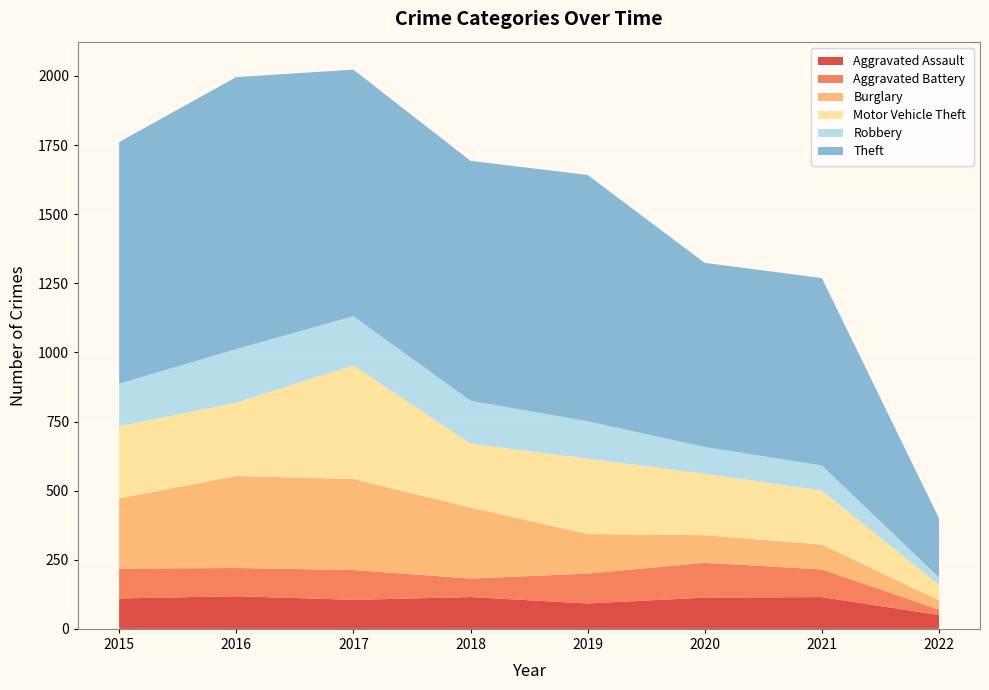

Reading left to right, extract all data points from this chart.

Aggravated Assault: 110	118	105	115	92	113	115	50
Aggravated Battery: 108	102	108	67	108	126	100	20
Burglary: 254	333	329	257	143	100	90	33
Motor Vehicle Theft: 261	265	411	231	273	222	195	56
Robbery: 154	194	178	155	135	97	91	27
Theft: 874	984	892	868	891	666	678	214